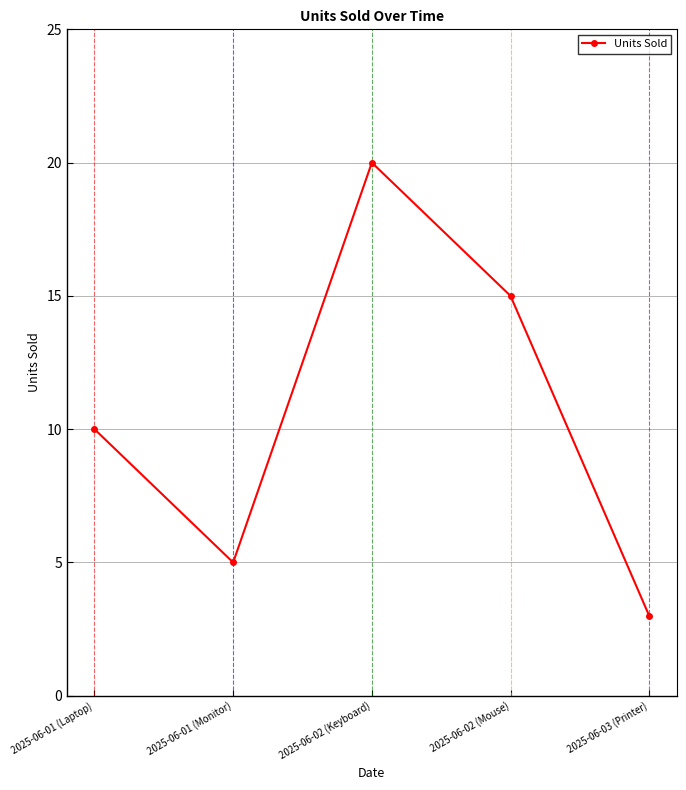

Where is the data nearest to the value 11?

2025-06-01 (Laptop)